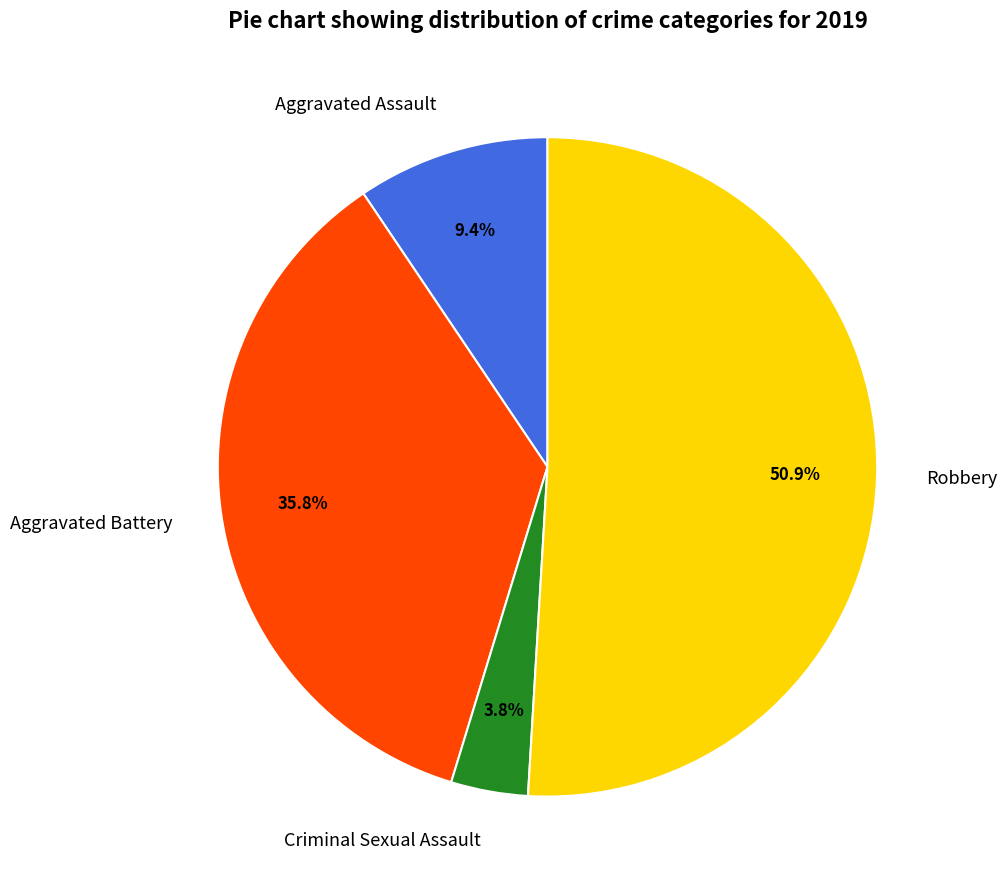

Is it true that Criminal Sexual Assault is 4% of the pie?

True